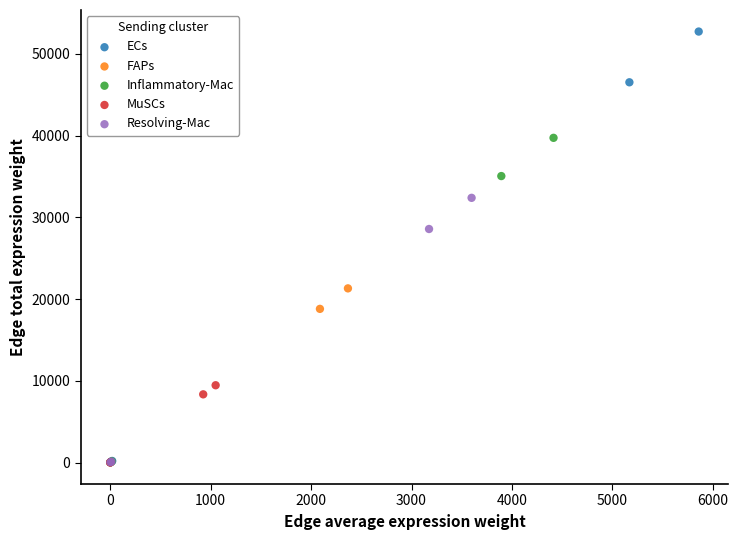

Which series has the largest Y range (max minus min)?

ECs